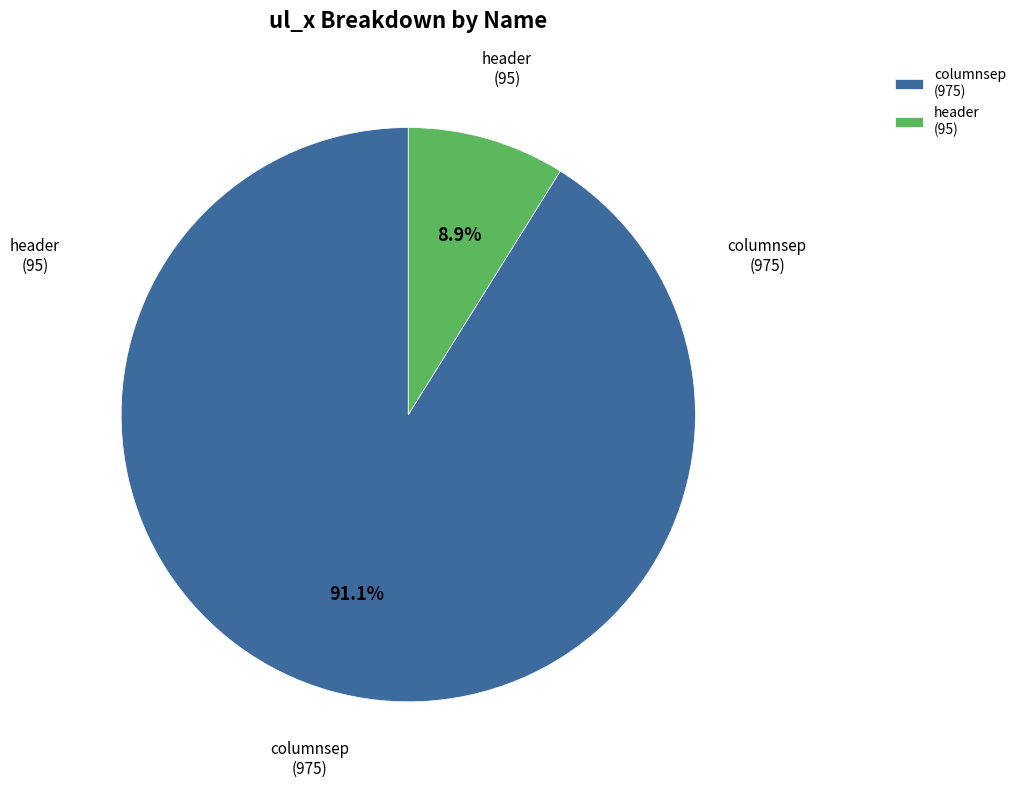

Which category accounts for the majority?

columnsep